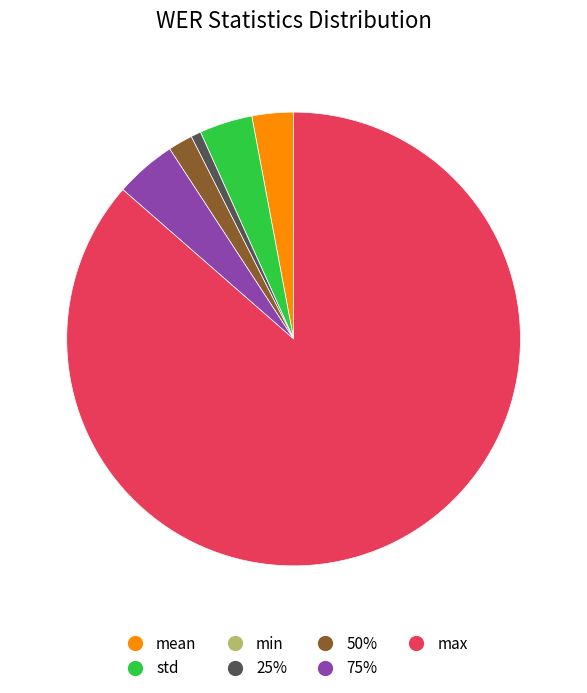

The max slice represents 77% of the pie. True or false?

False